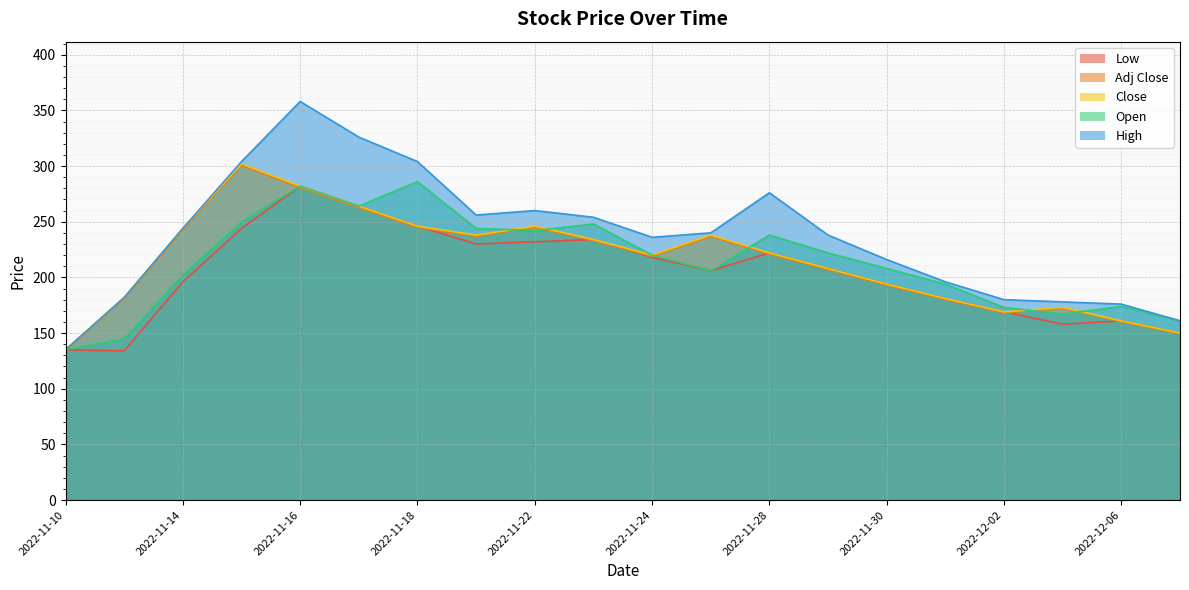

What is the difference between the second highest and second lowest values in the Open series?

137.0